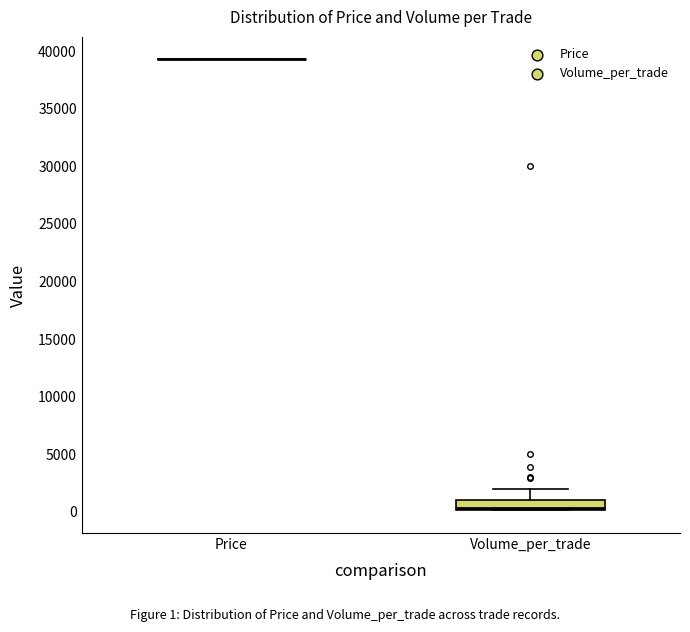

Reading left to right, read every box against the y-axis: the position of its median line, the range the box covers, and the ends of its whiskers. The values are not printed on the chart, so give them approximately, as read against the axis.

Price: box collapsed to a line at 39500, whiskers 39500 to 39500
Volume_per_trade: median 500, box 0 to 1000, whiskers 0 to 2000